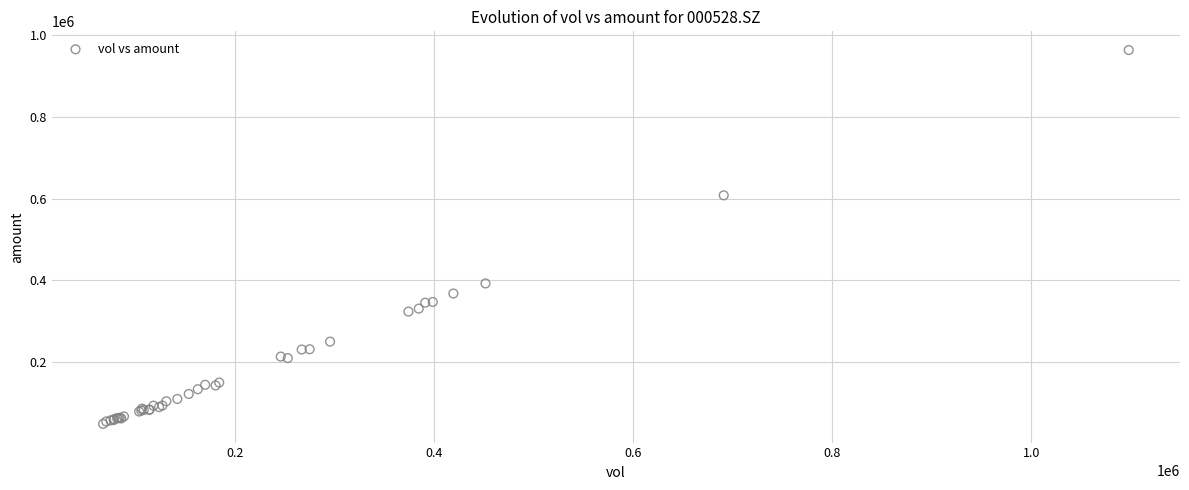

What Y value in the scatter plot is closest to 506229?

608144.2